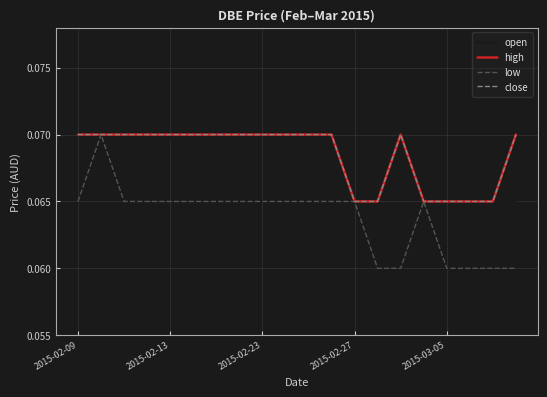

True or false: high and open intersect in this chart.

False